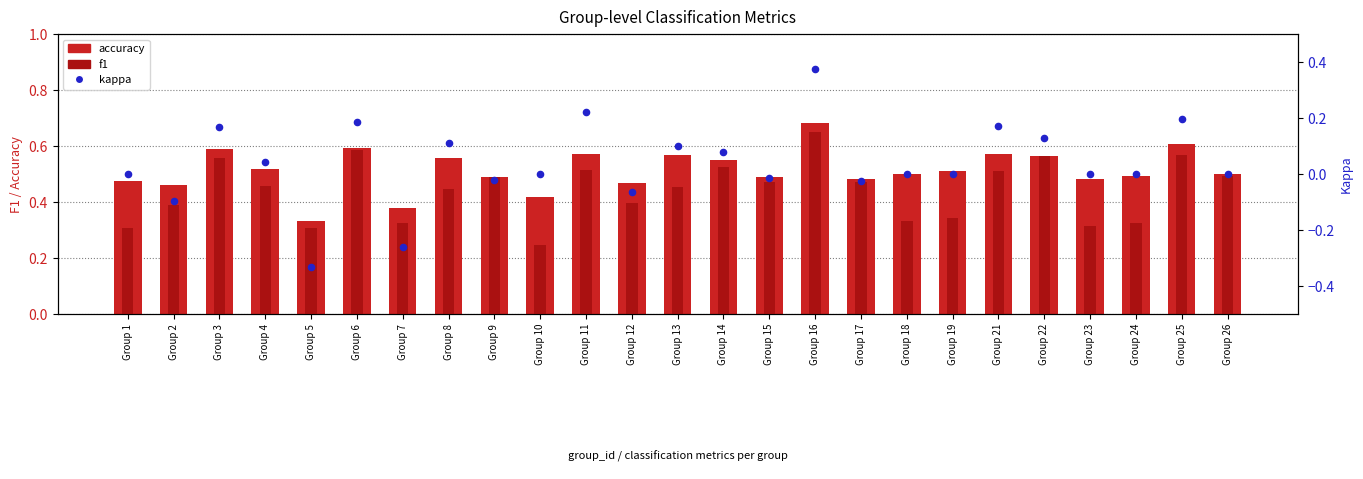

Which series reaches the maximum Y coordinate?

accuracy